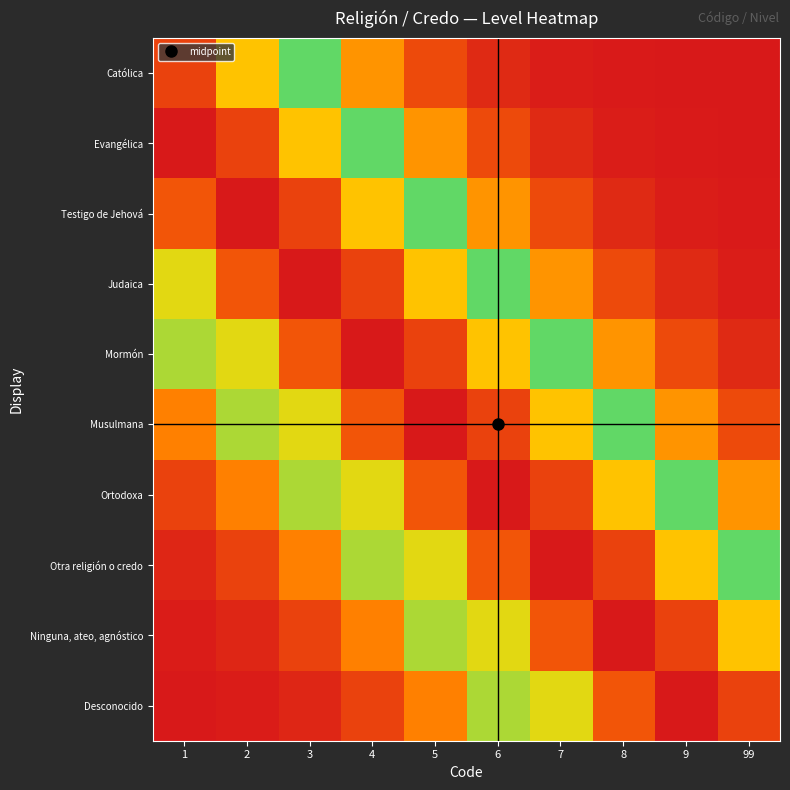

Reading left to right, extract all data points from this chart.

Católica: 1=0.9	2=0.7	3=0.4	4=0.2	5=0.1	6=0.0	7=0.0	8=0.0	9=0.0	99=0.0
Evangélica: 1=1.0	2=0.9	3=0.7	4=0.4	5=0.2	6=0.1	7=0.0	8=0.0	9=0.0	99=0.0
Testigo de Jehová: 1=0.9	2=1.0	3=0.9	4=0.7	5=0.4	6=0.2	7=0.1	8=0.0	9=0.0	99=0.0
Judaica: 1=0.6	2=0.9	3=1.0	4=0.9	5=0.7	6=0.4	7=0.2	8=0.1	9=0.0	99=0.0
Mormón: 1=0.4	2=0.6	3=0.9	4=1.0	5=0.9	6=0.7	7=0.4	8=0.2	9=0.1	99=0.0
Musulmana: 1=0.2	2=0.4	3=0.6	4=0.9	5=1.0	6=0.9	7=0.7	8=0.4	9=0.2	99=0.1
Ortodoxa: 1=0.1	2=0.2	3=0.4	4=0.6	5=0.9	6=1.0	7=0.9	8=0.7	9=0.4	99=0.2
Otra religión o credo: 1=0.0	2=0.1	3=0.2	4=0.4	5=0.6	6=0.9	7=1.0	8=0.9	9=0.7	99=0.4
Ninguna, ateo, agnóstico: 1=0.0	2=0.0	3=0.1	4=0.2	5=0.4	6=0.6	7=0.9	8=1.0	9=0.9	99=0.7
Desconocido: 1=0.0	2=0.0	3=0.0	4=0.1	5=0.2	6=0.4	7=0.6	8=0.9	9=1.0	99=0.9